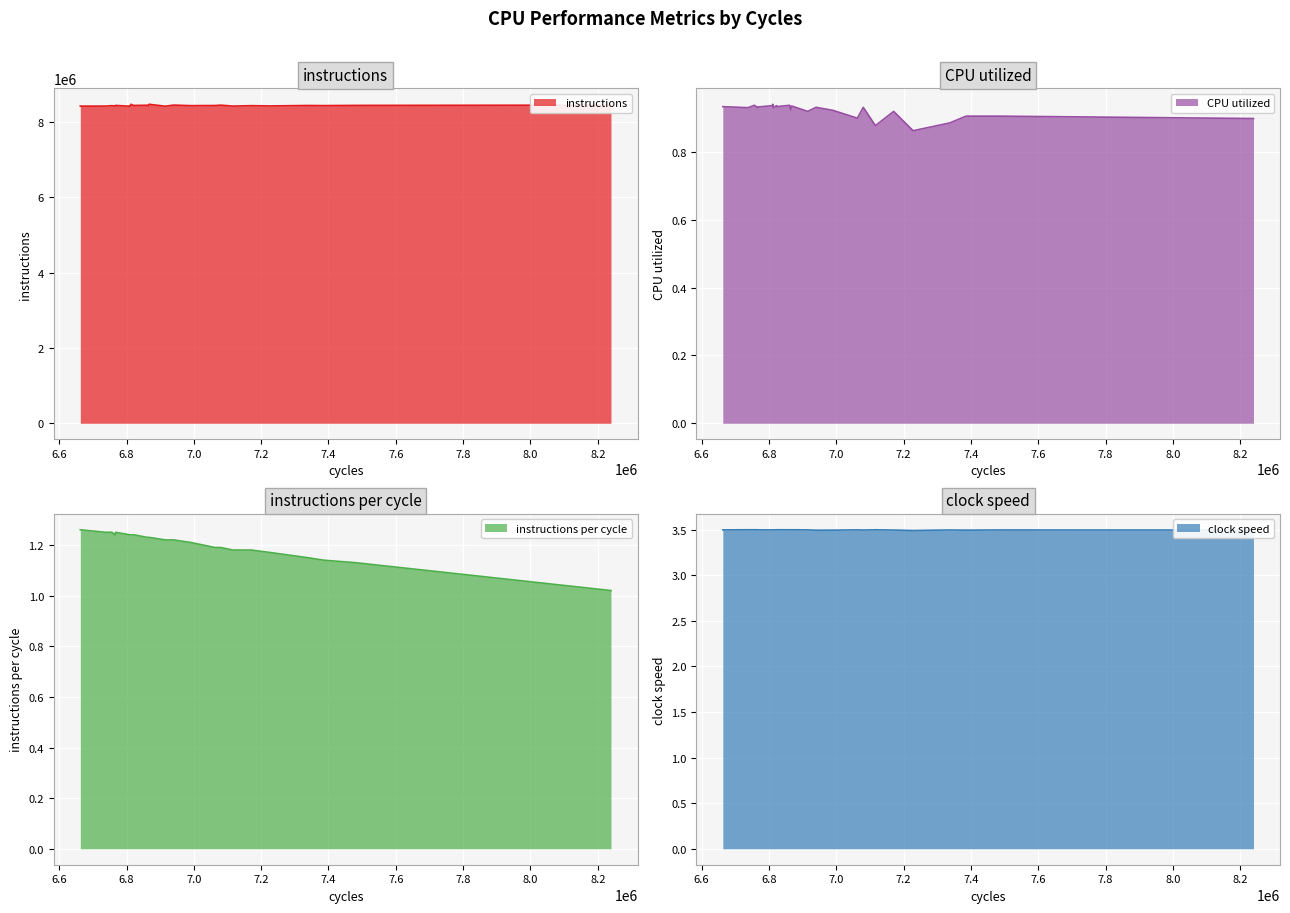

What is the value of the CPU utilized point at the 10th from the left?

0.9